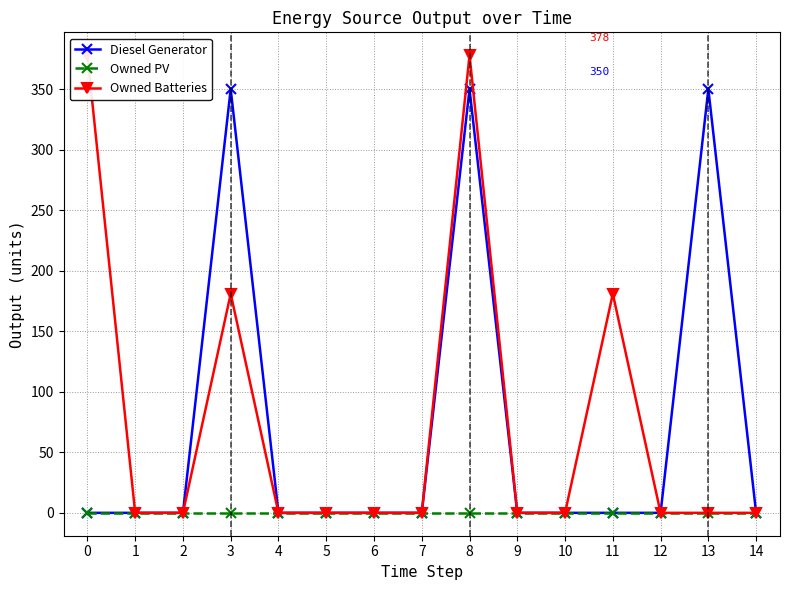

List the labels in order of Diesel Generator value, largest first.

3, 8, 13, 0, 1, 2, 4, 5, 6, 7, 9, 10, 11, 12, 14